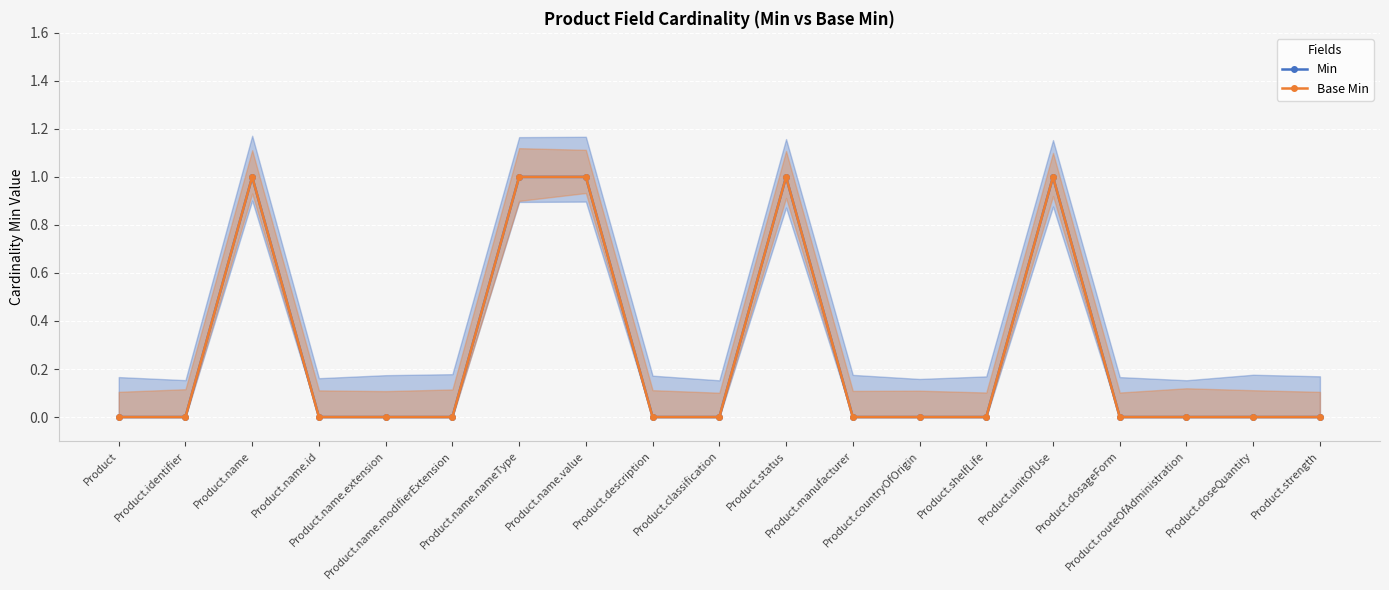

Reading left to right, extract all data points from this chart.

Min: 0	0	1	0	0	0	1	1	0	0	1	0	0	0	1	0	0	0	0
Base Min: 0	0	1	0	0	0	1	1	0	0	1	0	0	0	1	0	0	0	0